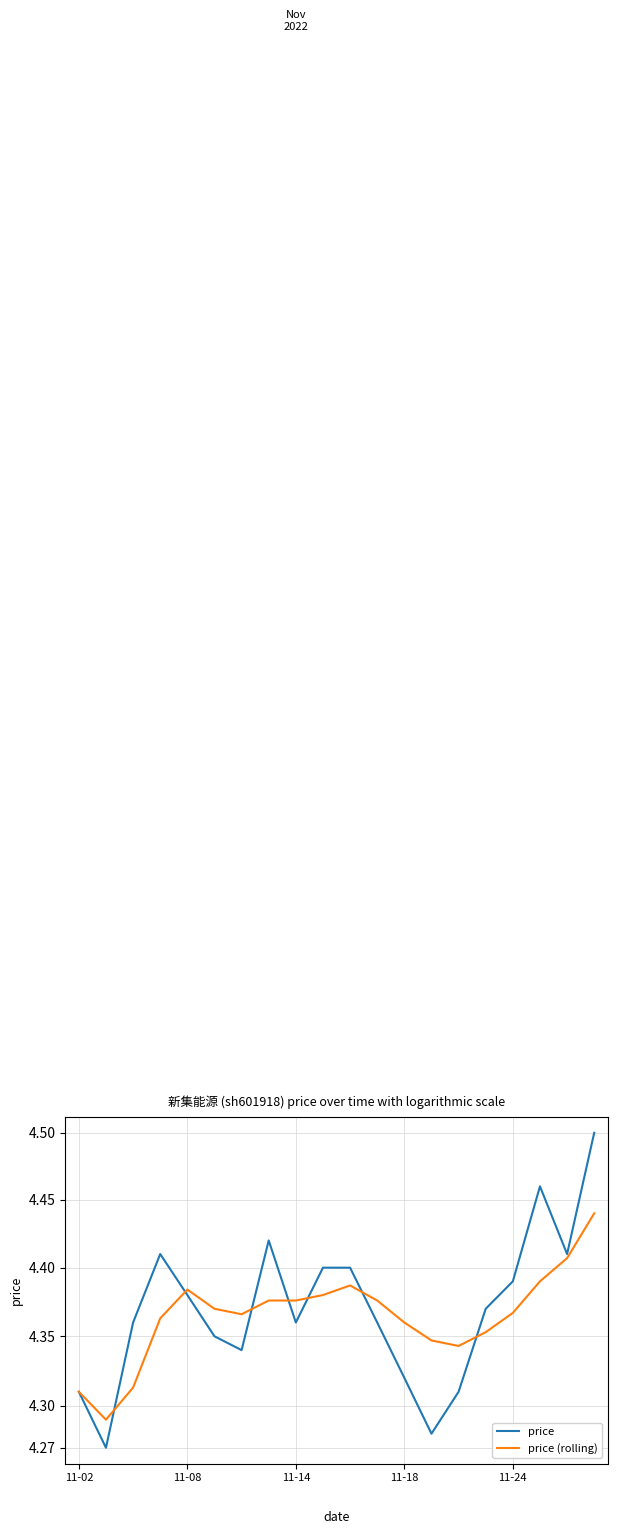

Does the chart display data point markers on the line(s)?

No